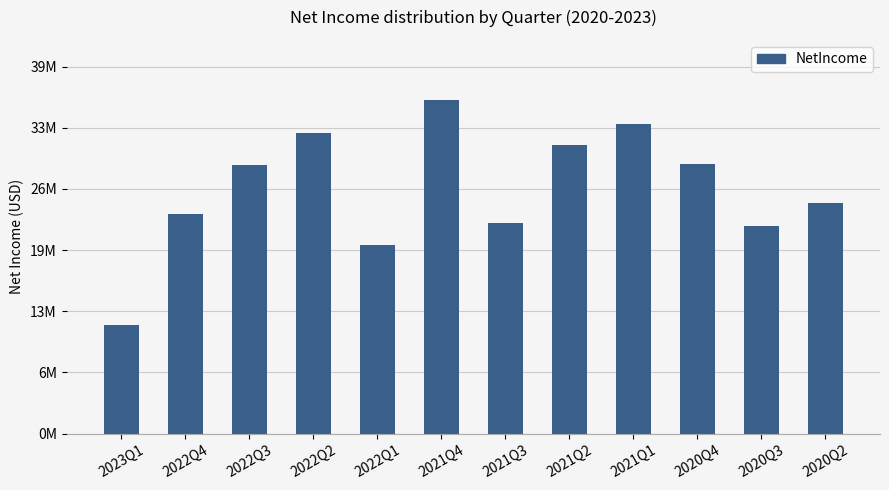

What is the label of the 12th bar from the right?

2023Q1